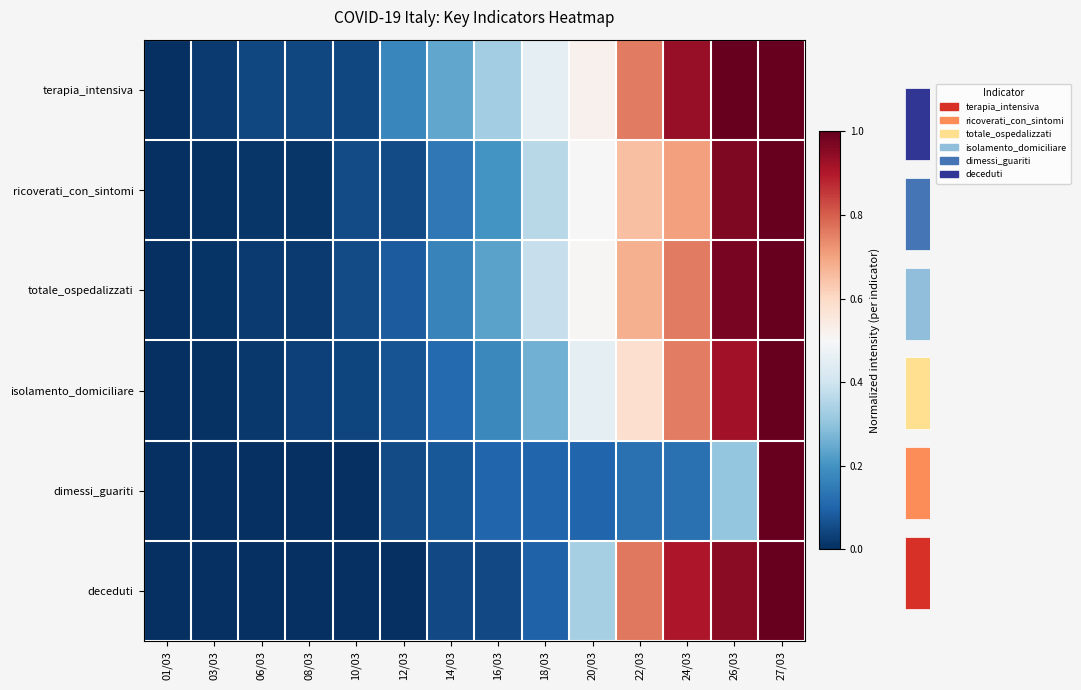

List the series in order of their peak value, lowest first.

terapia_intensiva, ricoverati_con_sintomi, totale_ospedalizzati, isolamento_domiciliare, dimessi_guariti, deceduti